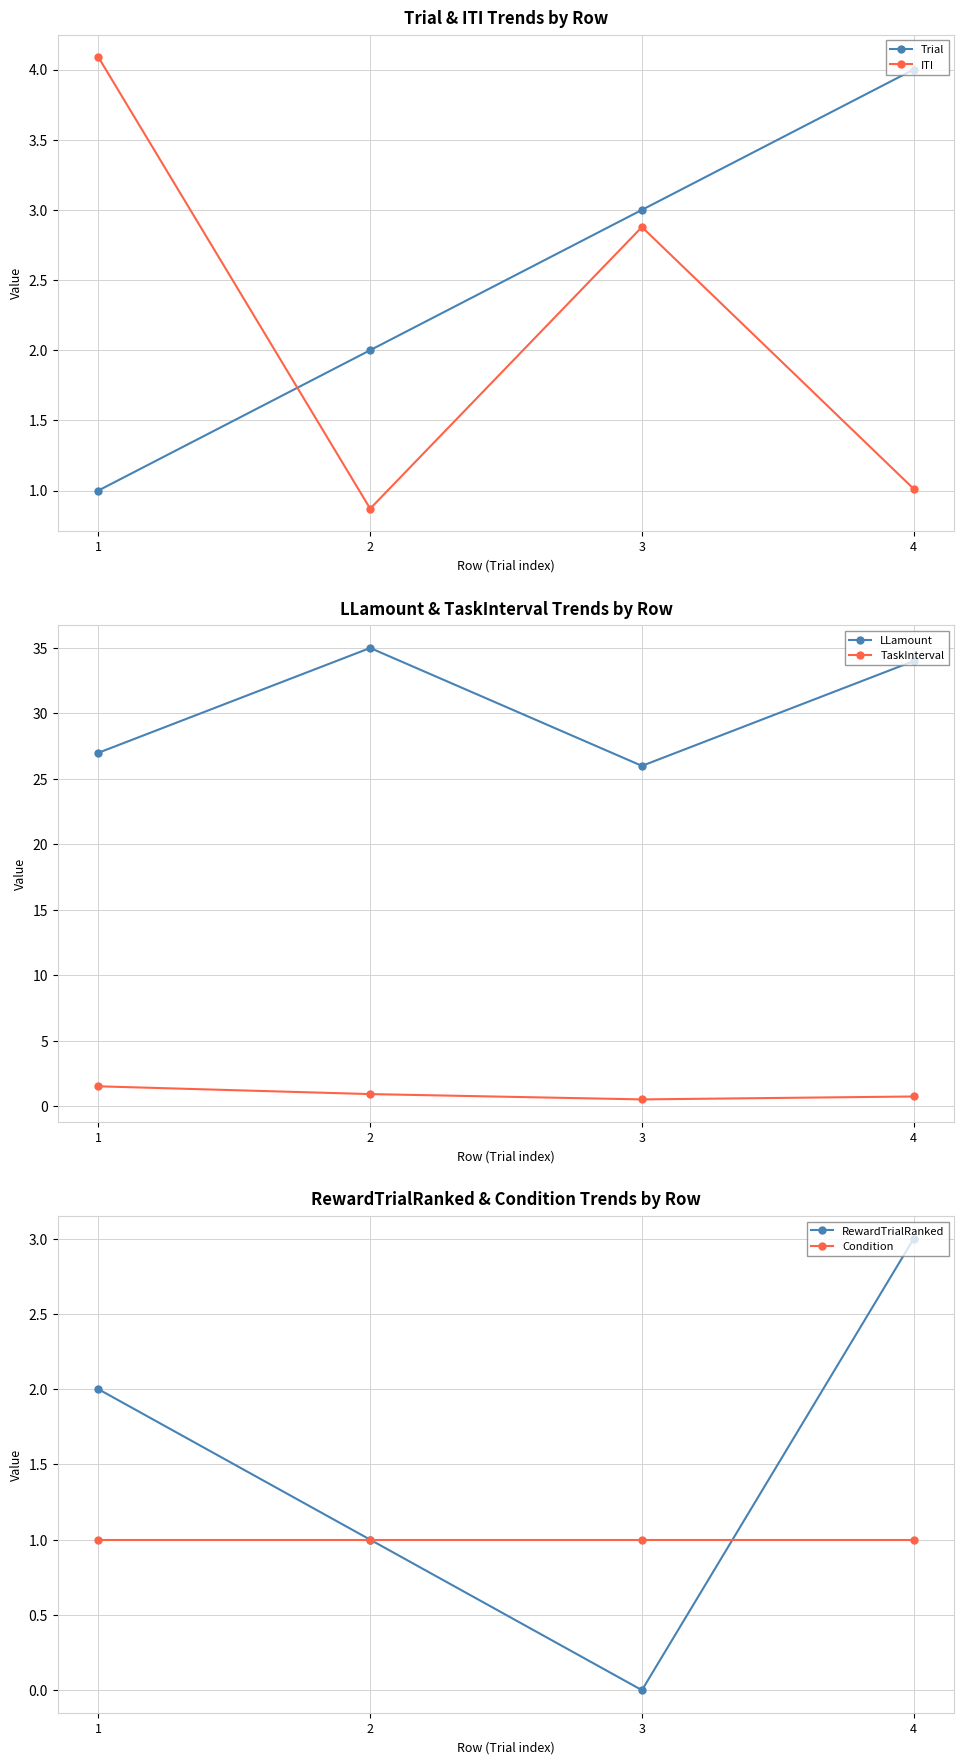

Is it true that Condition equals 0.5 at 3?

False